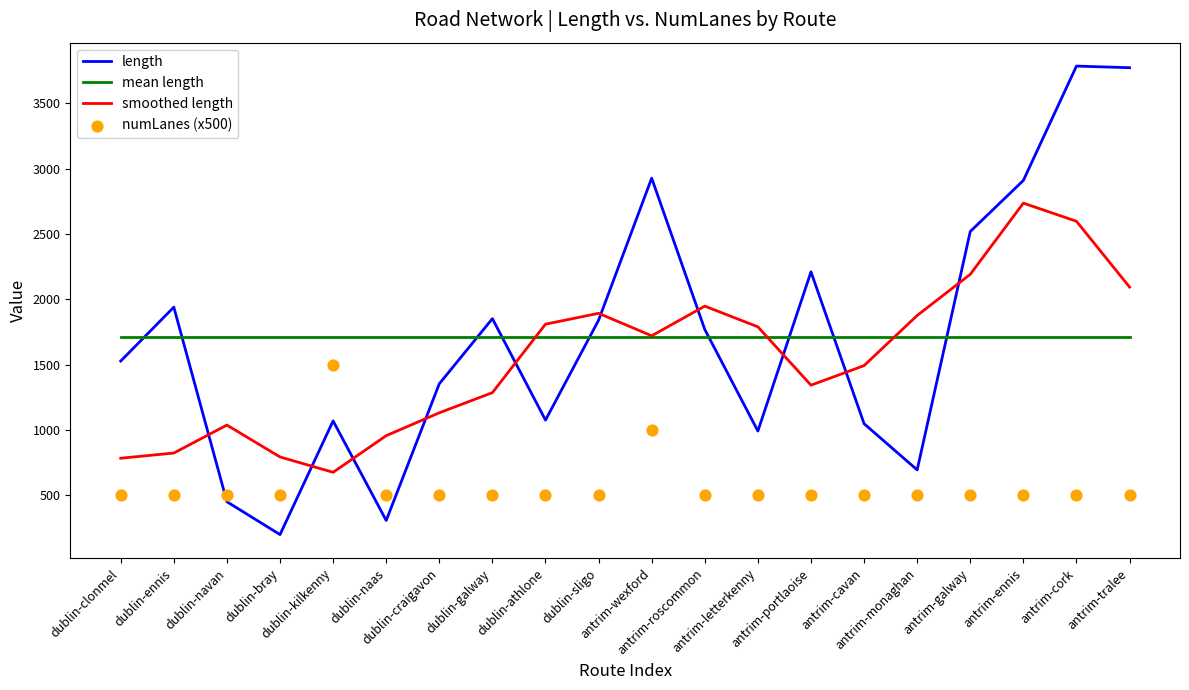

Which series contains the lowest Y value?

length